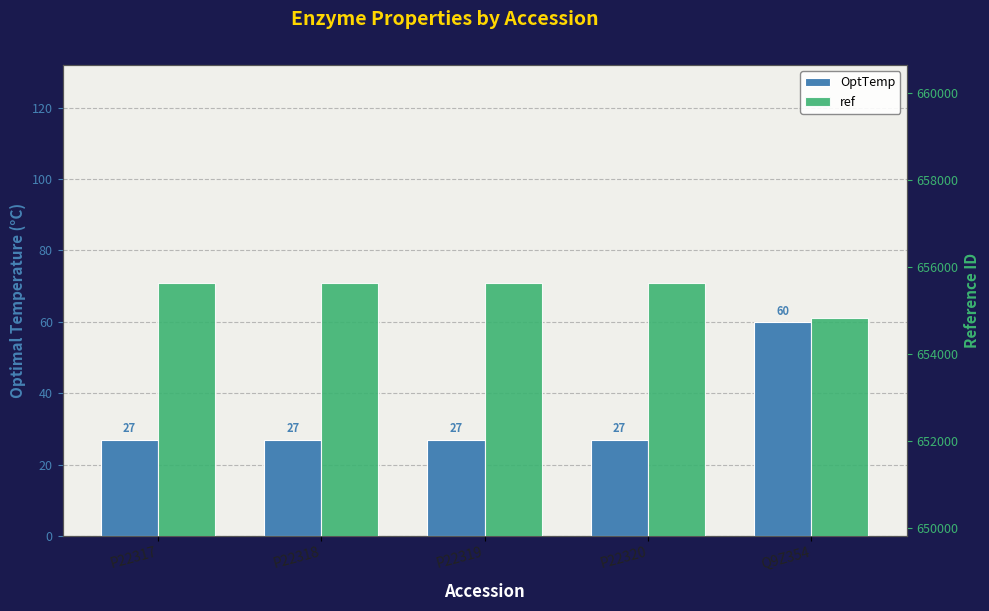

Is the value of ref at P22320 greater than the value of OptTemp at P22319?

Yes